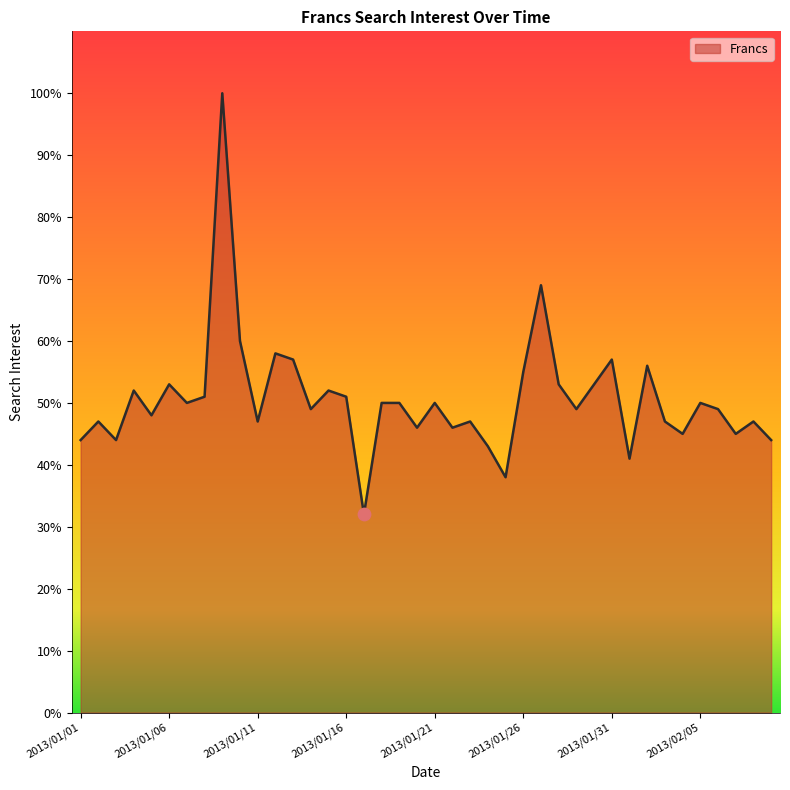

What is the smallest value displayed?

32